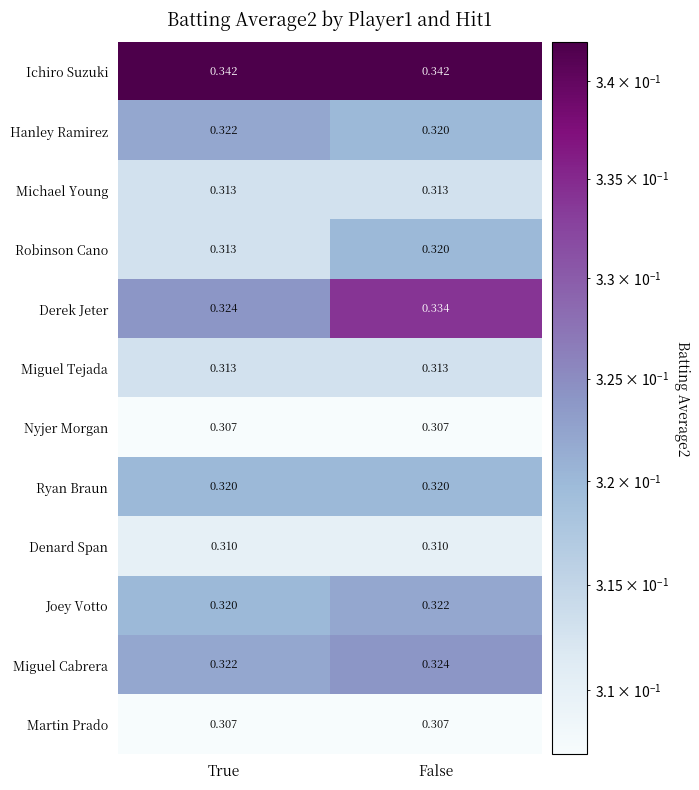

Rank the categories by Joey Votto value from lowest to highest.

True, False